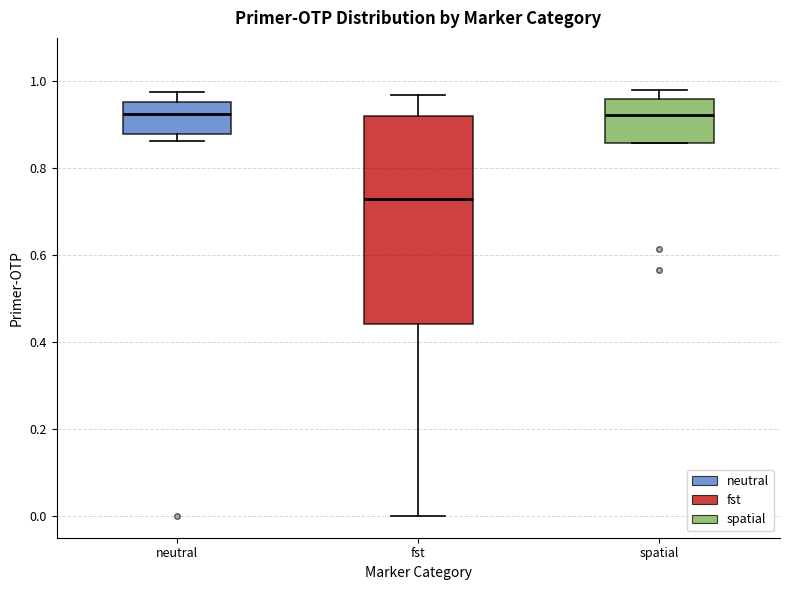

Where does the upper whisker of the box for fst end on the y-axis? The values are not printed on the chart, so give them approximately, as read against the axis.

0.96